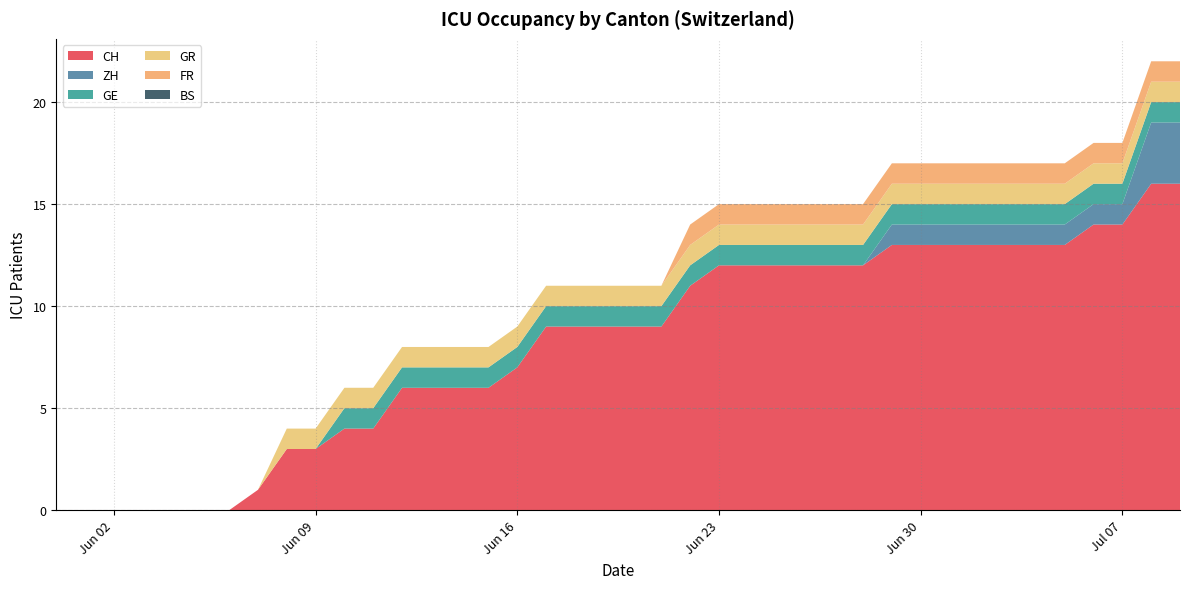

Reading left to right, transcribe all the data shown in this chart.

CH: 0	0	0	0	0	0	0	1	3	3	4	4	6	6	6	6	7	9	9	9	9	9	11	12	12	12	12	12	12	13	13	13	13	13	13	13	14	14	16	16
ZH: 0	0	0	0	0	0	0	0	0	0	0	0	0	0	0	0	0	0	0	0	0	0	0	0	0	0	0	0	0	1	1	1	1	1	1	1	1	1	3	3
GE: 0	0	0	0	0	0	0	0	0	0	1	1	1	1	1	1	1	1	1	1	1	1	1	1	1	1	1	1	1	1	1	1	1	1	1	1	1	1	1	1
GR: 0	0	0	0	0	0	0	0	1	1	1	1	1	1	1	1	1	1	1	1	1	1	1	1	1	1	1	1	1	1	1	1	1	1	1	1	1	1	1	1
FR: 0	0	0	0	0	0	0	0	0	0	0	0	0	0	0	0	0	0	0	0	0	0	1	1	1	1	1	1	1	1	1	1	1	1	1	1	1	1	1	1
BS: 0	0	0	0	0	0	0	0	0	0	0	0	0	0	0	0	0	0	0	0	0	0	0	0	0	0	0	0	0	0	0	0	0	0	0	0	0	0	0	0